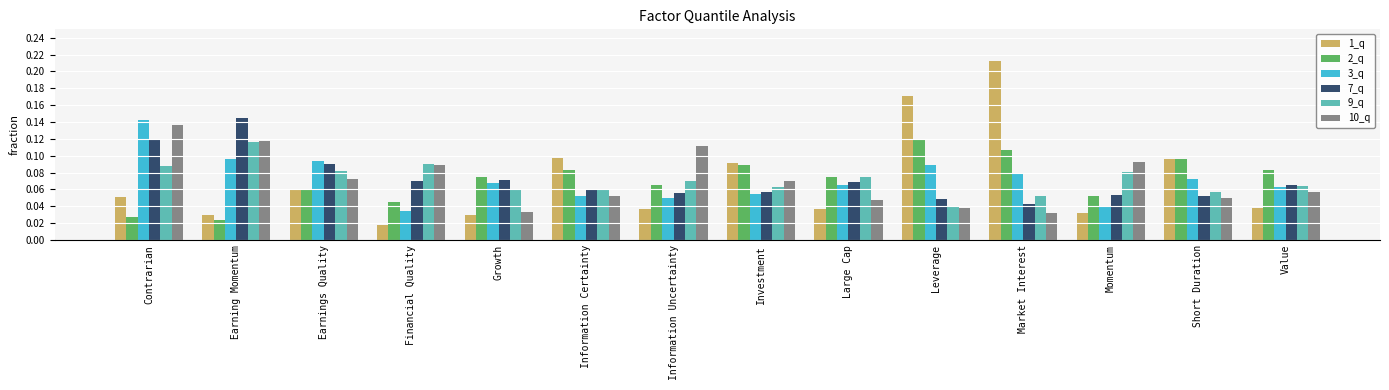

At how many categories does at least one series exceed 0?

14